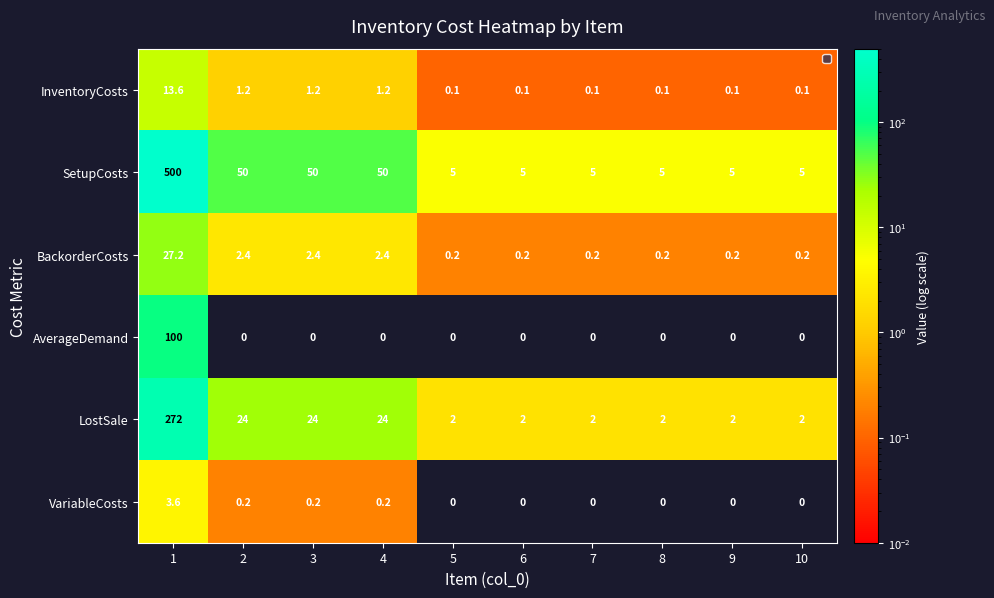

What is the sum of the BackorderCosts values at 4 and 10?

2.6